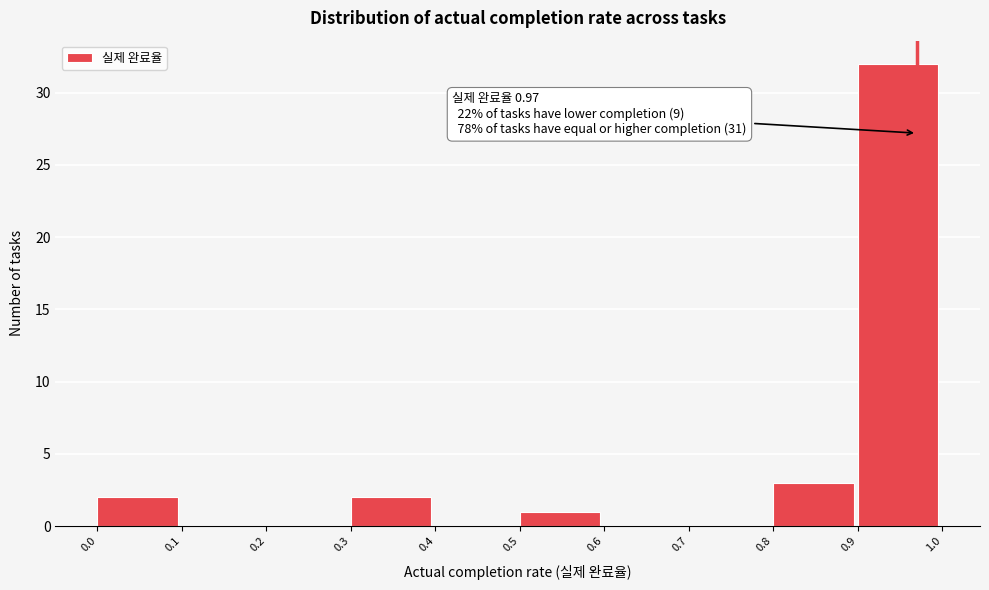

Over which range of the x-axis is the bar tallest?

0.9 to 1.0